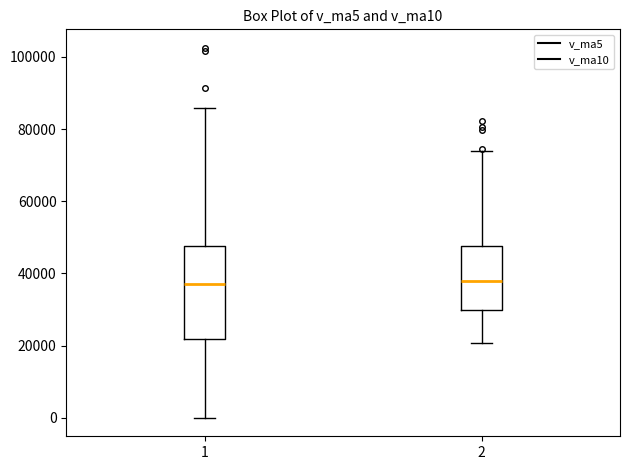

Reading left to right, read every box against the y-axis: the position of its median line, the range the box covers, and the ends of its whiskers. The values are not printed on the chart, so give them approximately, as read against the axis.

1: median 36000, box 22000 to 48000, whiskers 0 to 86000
2: median 38000, box 30000 to 48000, whiskers 20000 to 74000